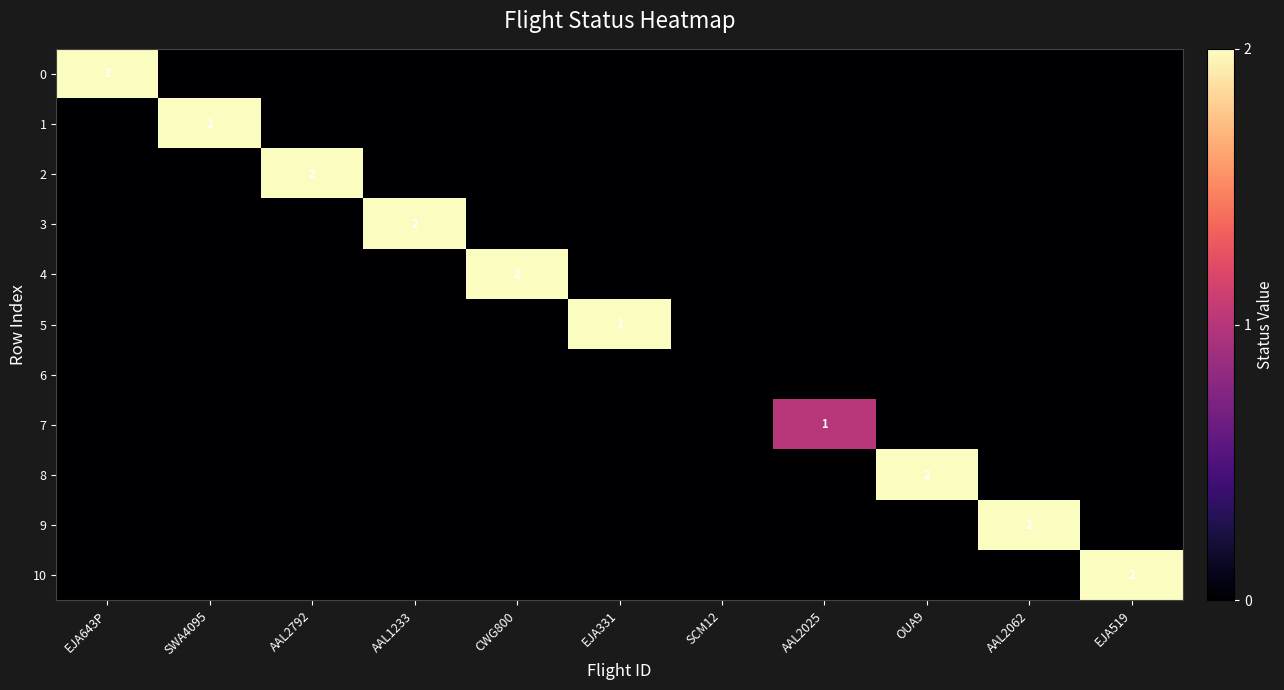

Rank the series by their maximum value, from lowest to highest.

6, 7, 0, 1, 2, 3, 4, 5, 8, 9, 10